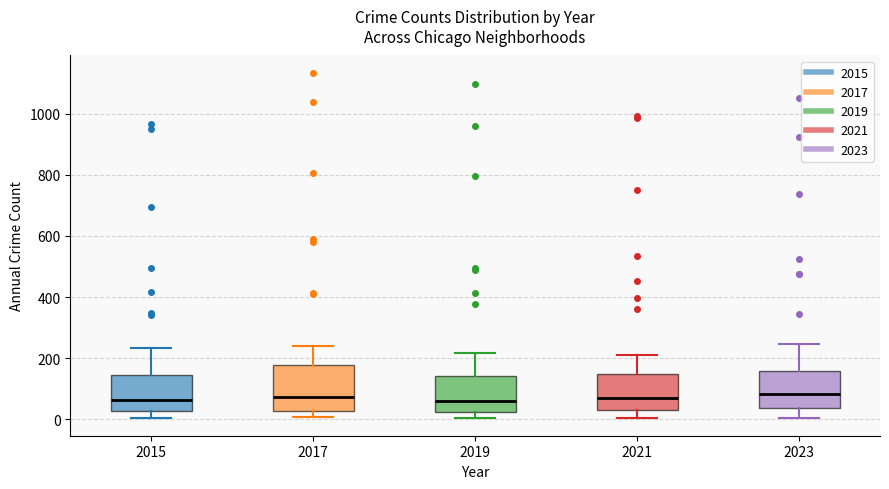

Reading left to right, read every box against the y-axis: the position of its median line, the range the box covers, and the ends of its whiskers. The values are not printed on the chart, so give them approximately, as read against the axis.

2015: median 60, box 20 to 140, whiskers 0 to 240
2017: median 80, box 20 to 180, whiskers 0 to 240
2019: median 60, box 20 to 140, whiskers 0 to 220
2021: median 60, box 40 to 140, whiskers 0 to 220
2023: median 80, box 40 to 160, whiskers 0 to 240